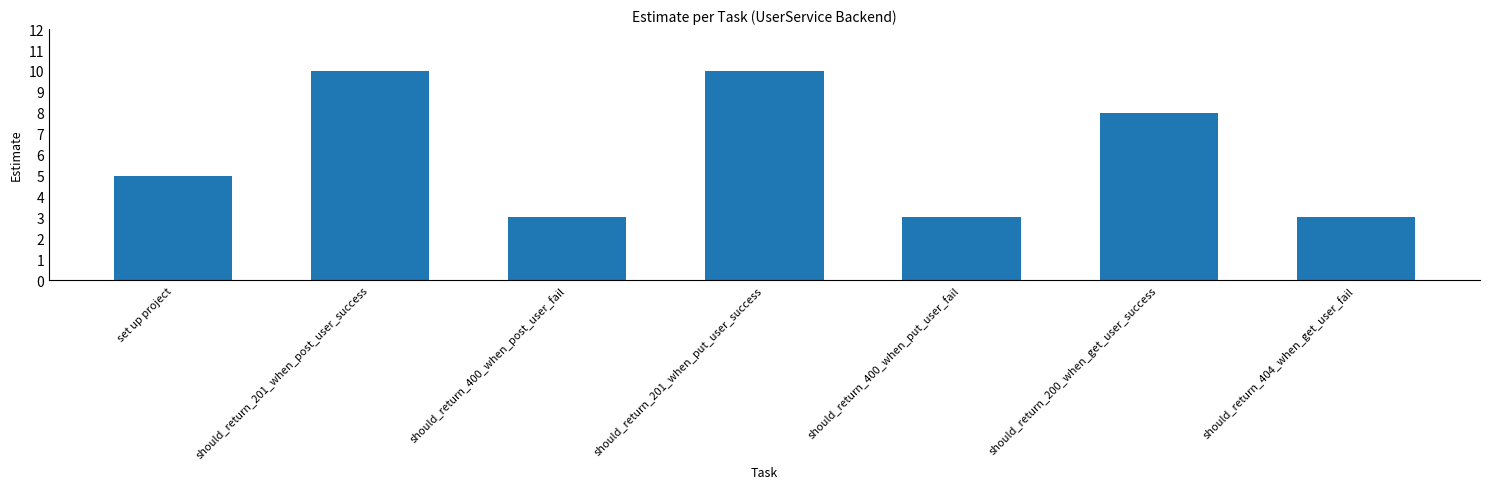

How many bars are there in total?

7